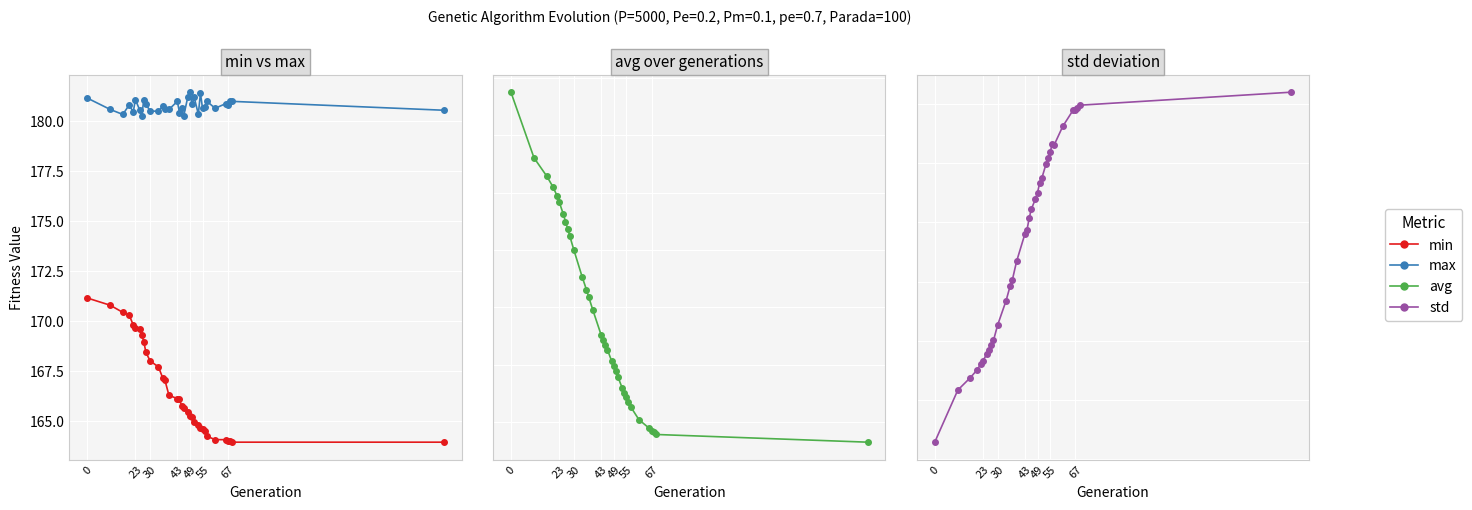

True or false: avg and max cross at least once.

False